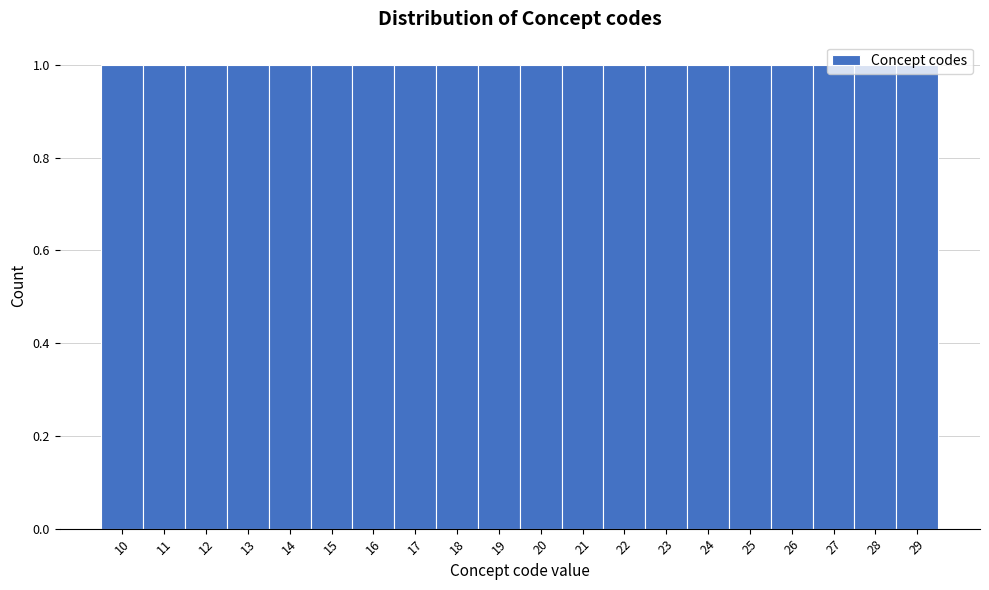

How tall is the bar that spans 26.5 to 27.5 on the x-axis? The values are not printed on the chart, so give them approximately, as read against the axis.

1